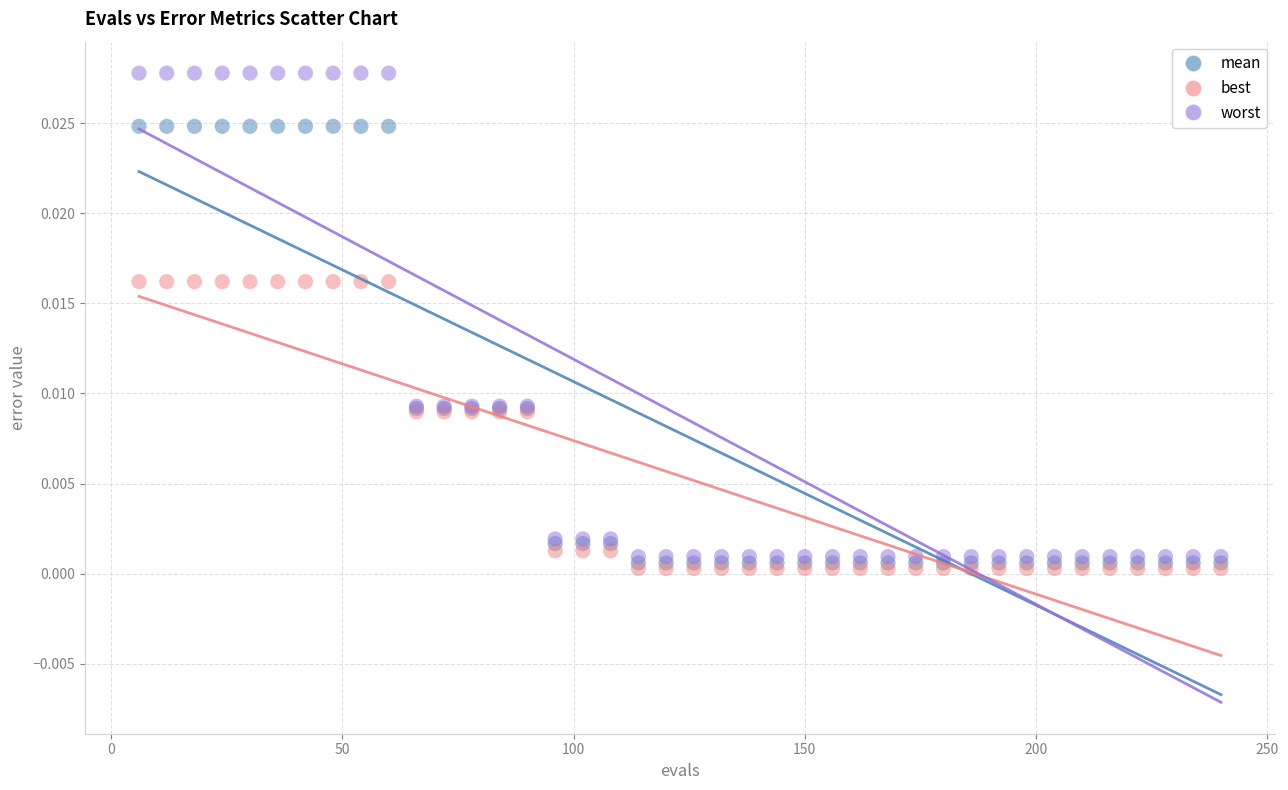

What are all the series names shown in the legend?

mean, best, worst